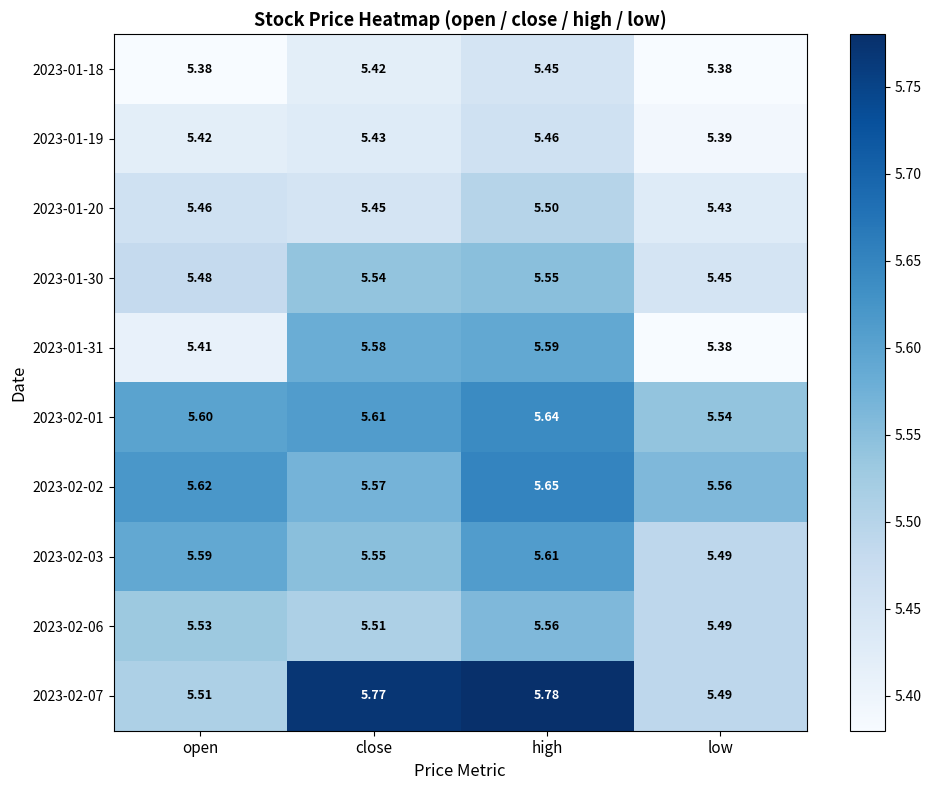

Which category has the lowest value in the 2023-02-06 series?

low